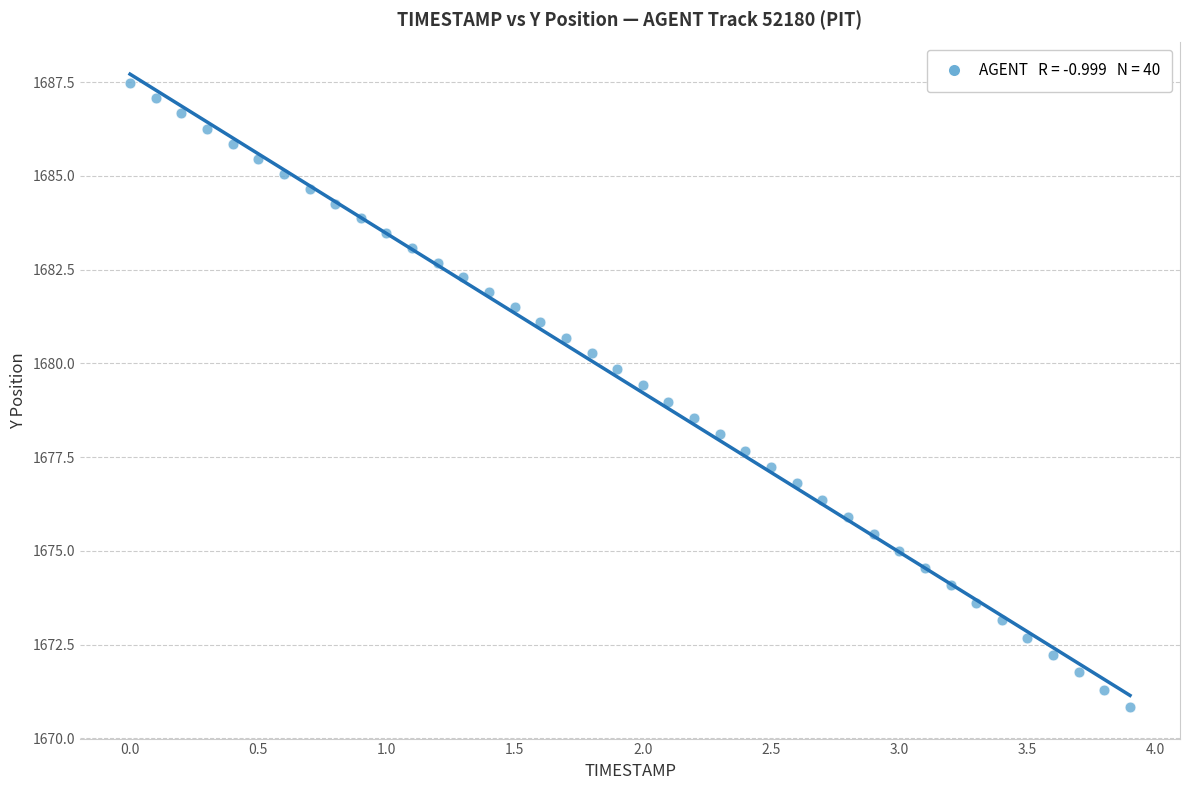

What is the range of X values (max minus min)?

3.9